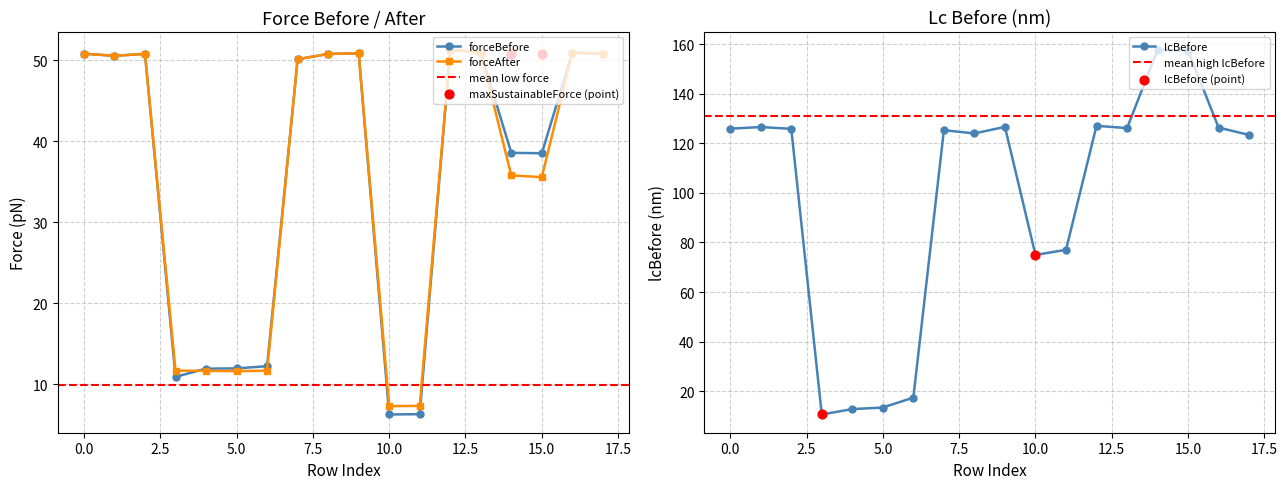

Which series has the largest Y range (max minus min)?

lcBefore